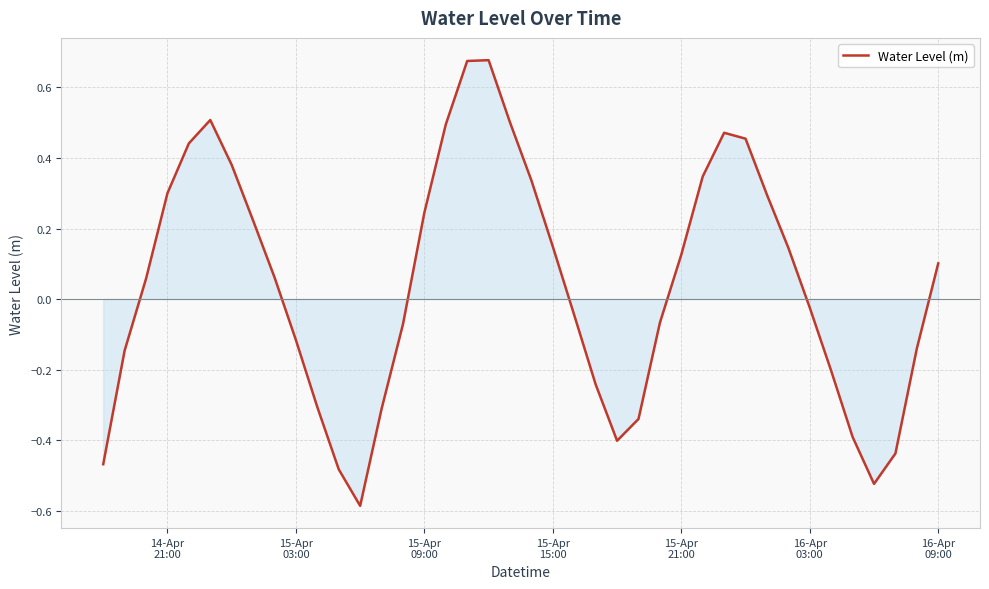

Does the chart have visible grid lines?

Yes